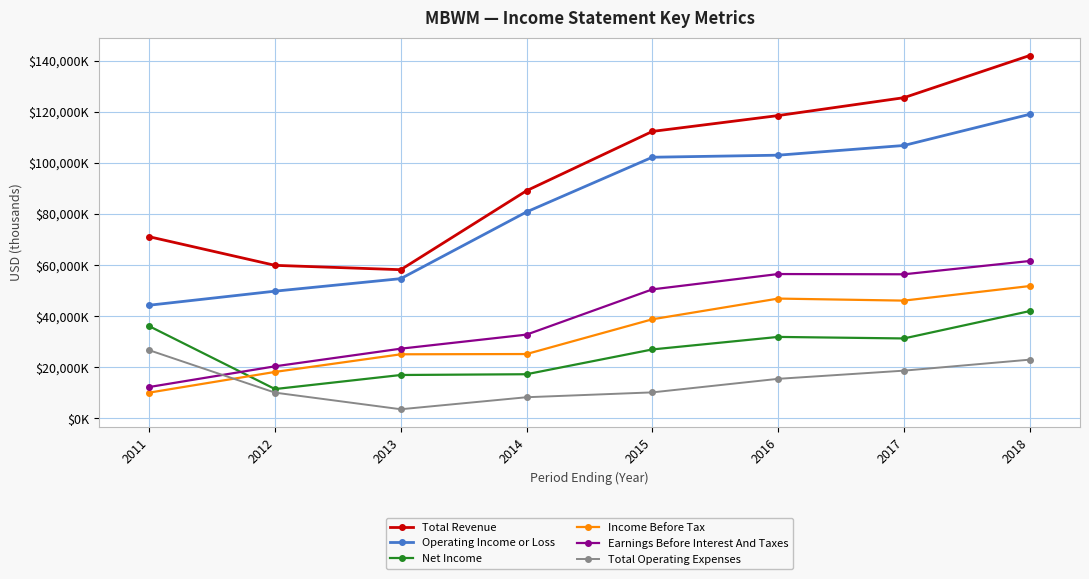

The Total Revenue series shows 74707 at 2016. True or false?

False